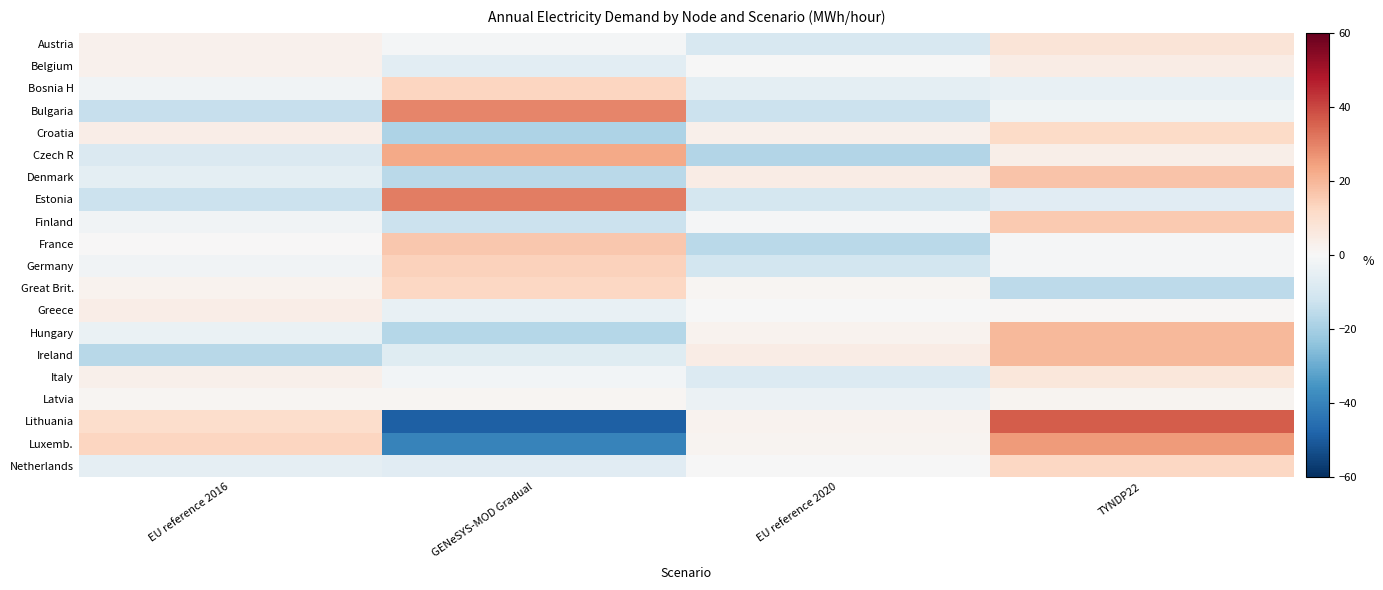

What is the maximum value shown in the chart?

36.6